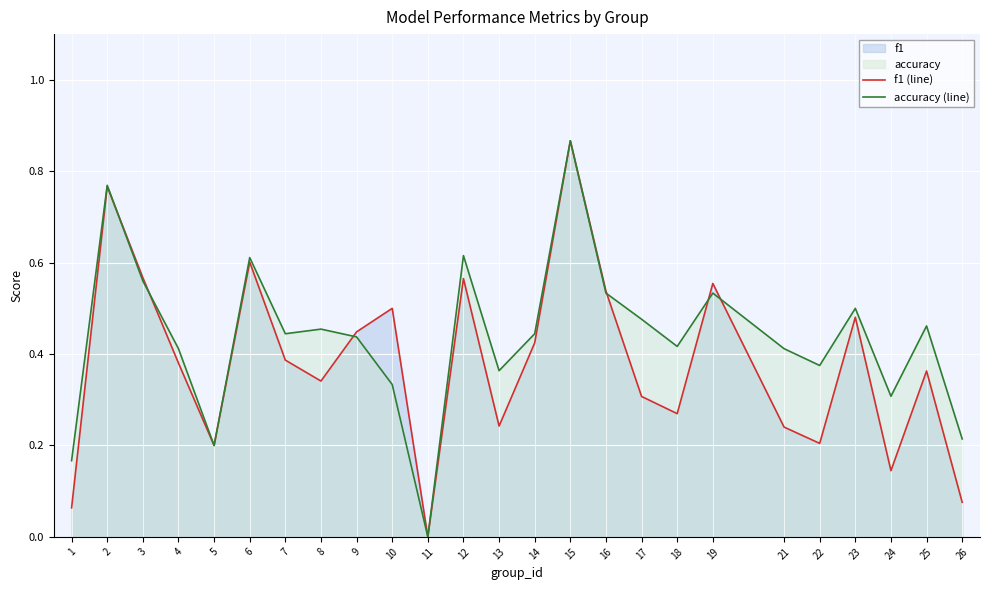

At which label does accuracy (line) reach its minimum?

11